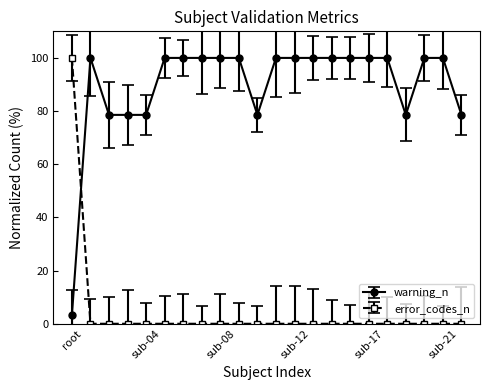

What is the difference between the maximum and minimum values in the error_codes_n series?

100.0